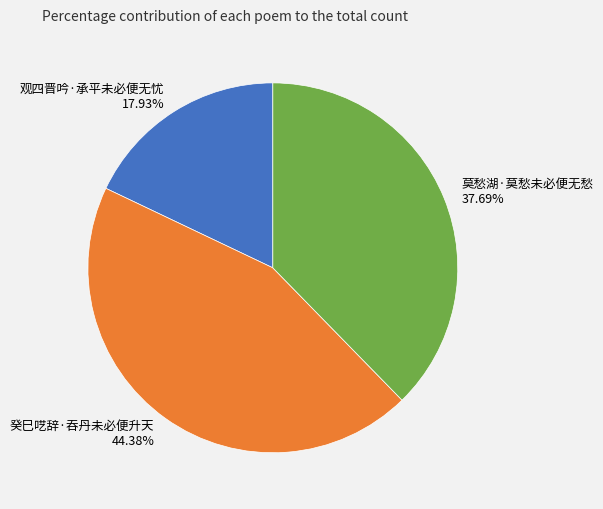

Is there any slice that represents more than half of the pie?

No